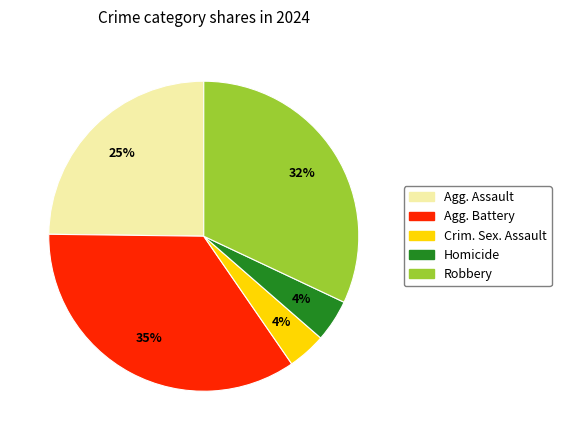

Does any single category account for the majority?

No